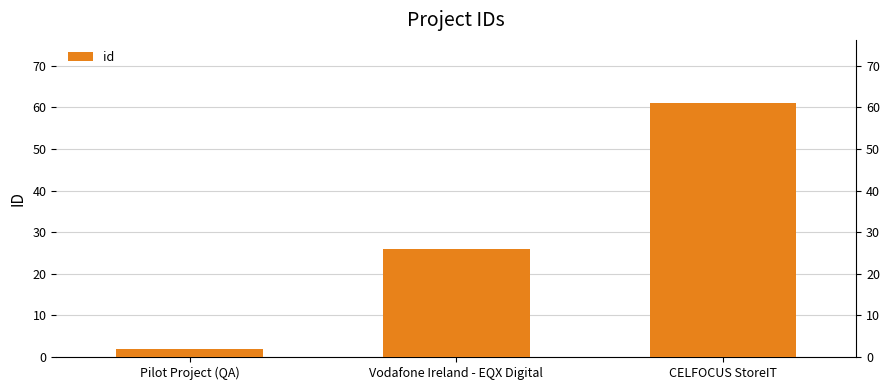

What position from the left is CELFOCUS StoreIT?

3